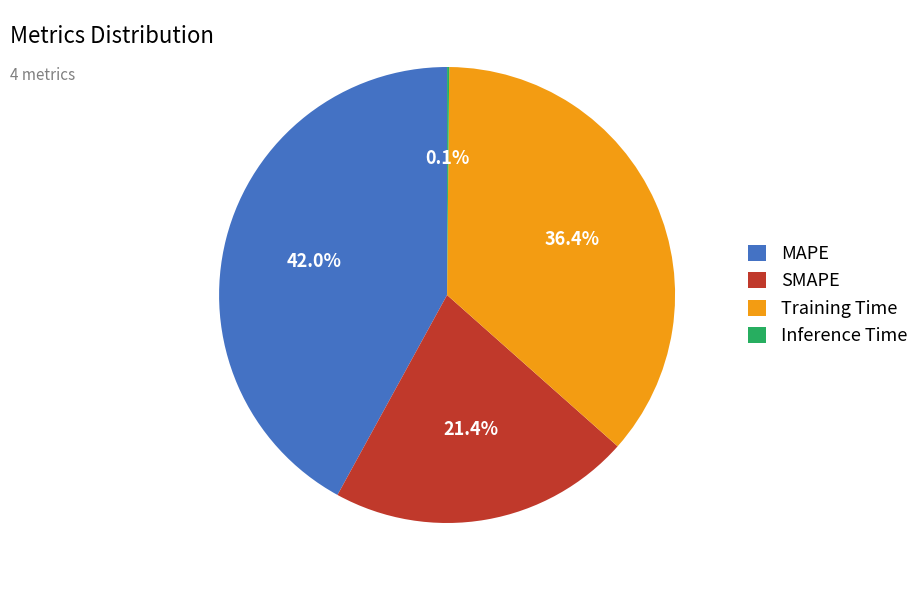

Which category has the biggest portion of the pie?

MAPE